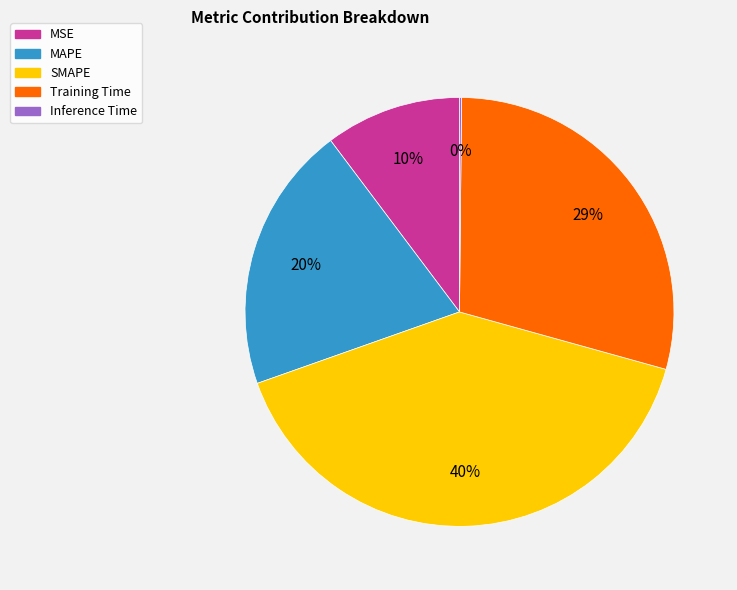

To the nearest percent, what is the combined percentage of SMAPE and MSE?

51%